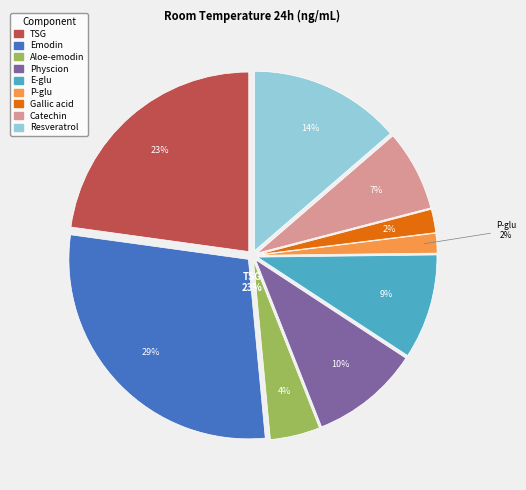

Which has a higher value, Catechin or Aloe-emodin?

Catechin